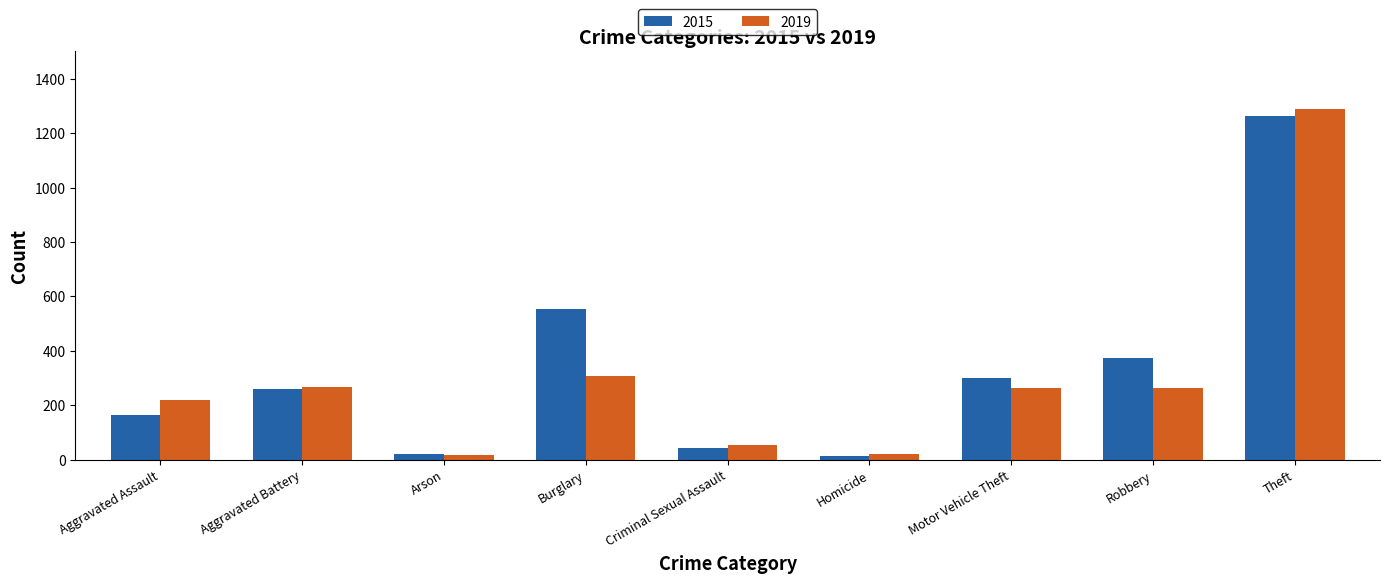

What is the maximum value shown in the chart?

1288